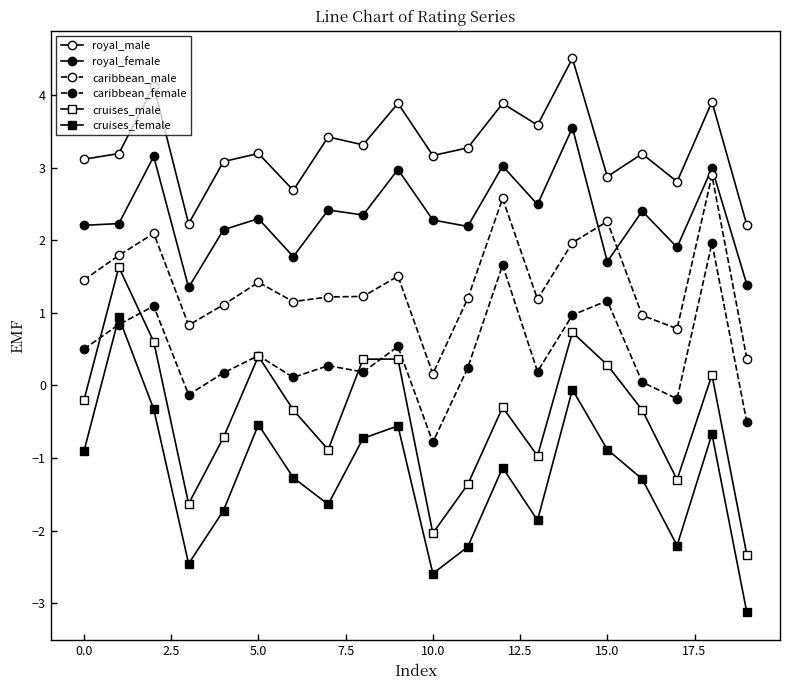

True or false: cruises_male and royal_male intersect in this chart.

False